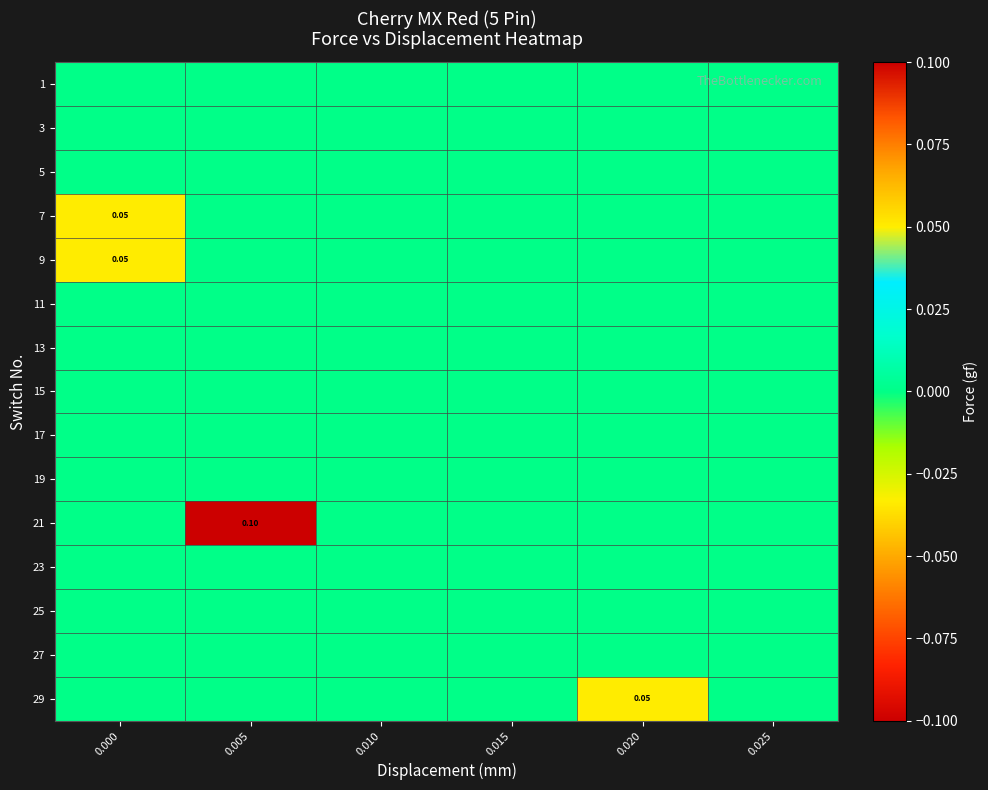

At which category does the chart reach its peak across all series?

0.005